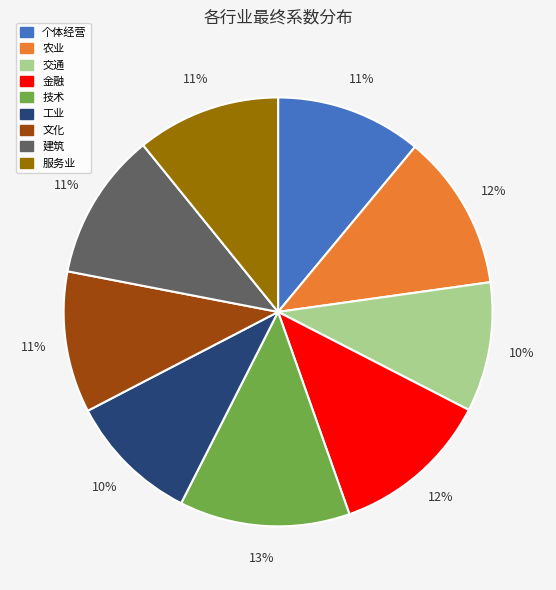

Between 服务业 and 技术, which is larger?

技术